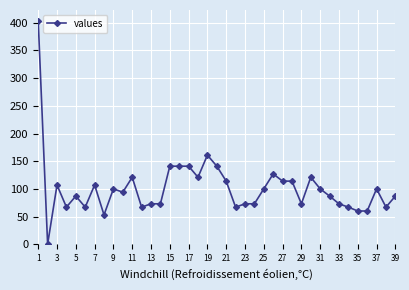

What is the value of the 16th point from the left?

141